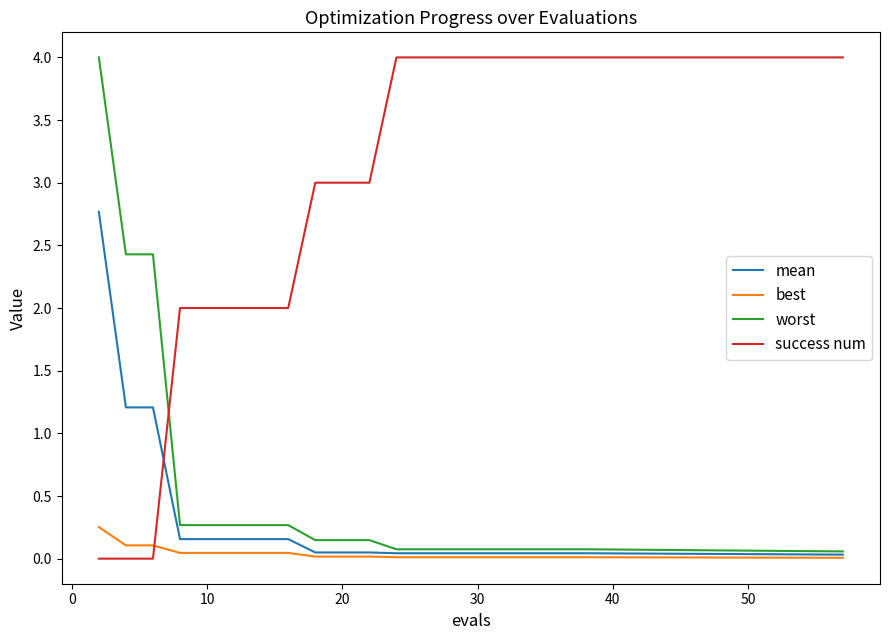

What is the greatest value displayed?

4.0